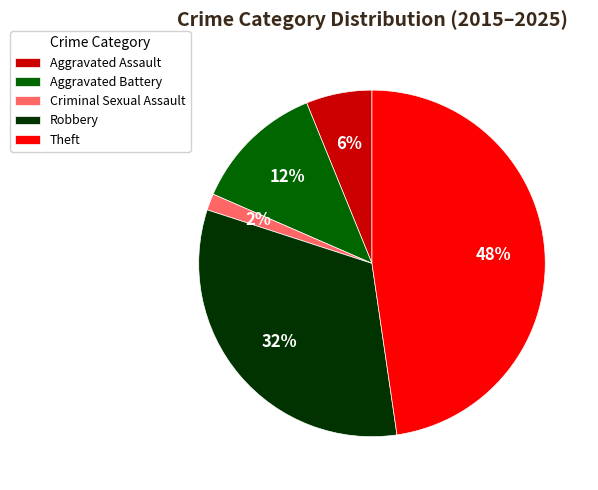

True or false: Theft accounts for 48% of the total.

True